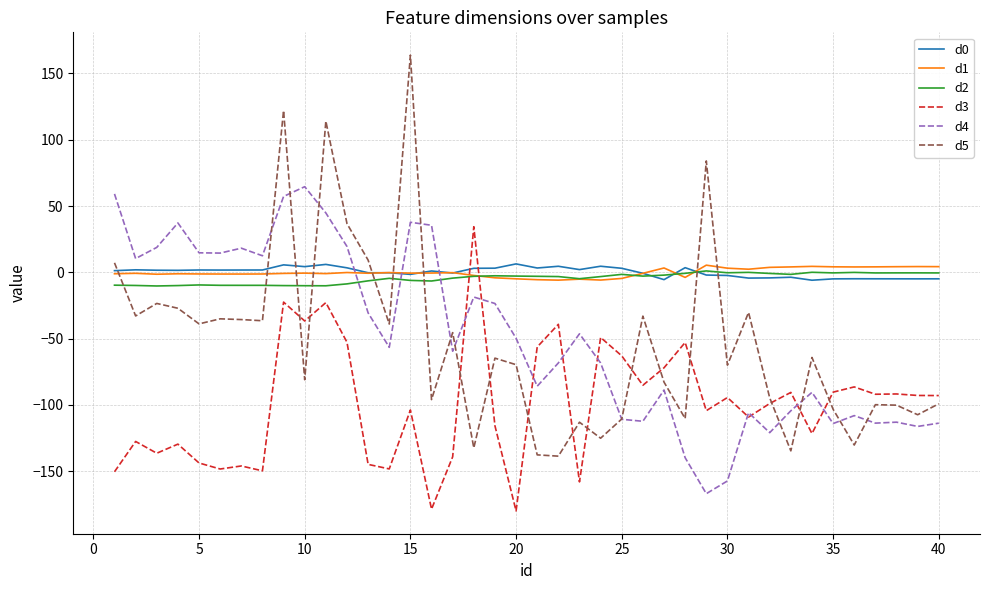

What is the smallest value displayed?

-179.9